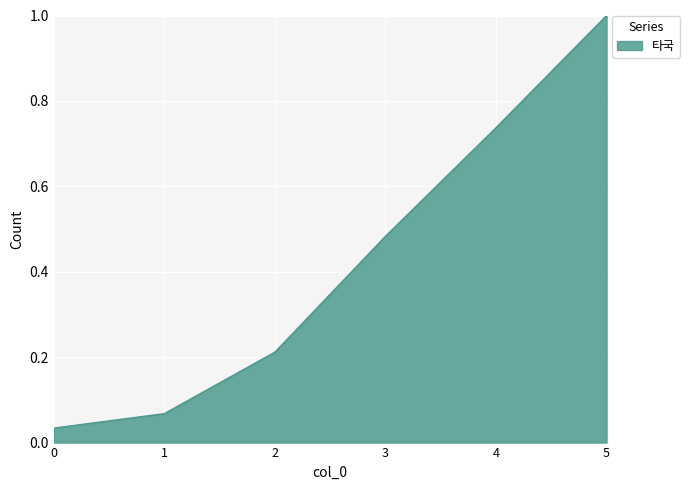

True or false: the data has more than 0 interior local peaks.

False